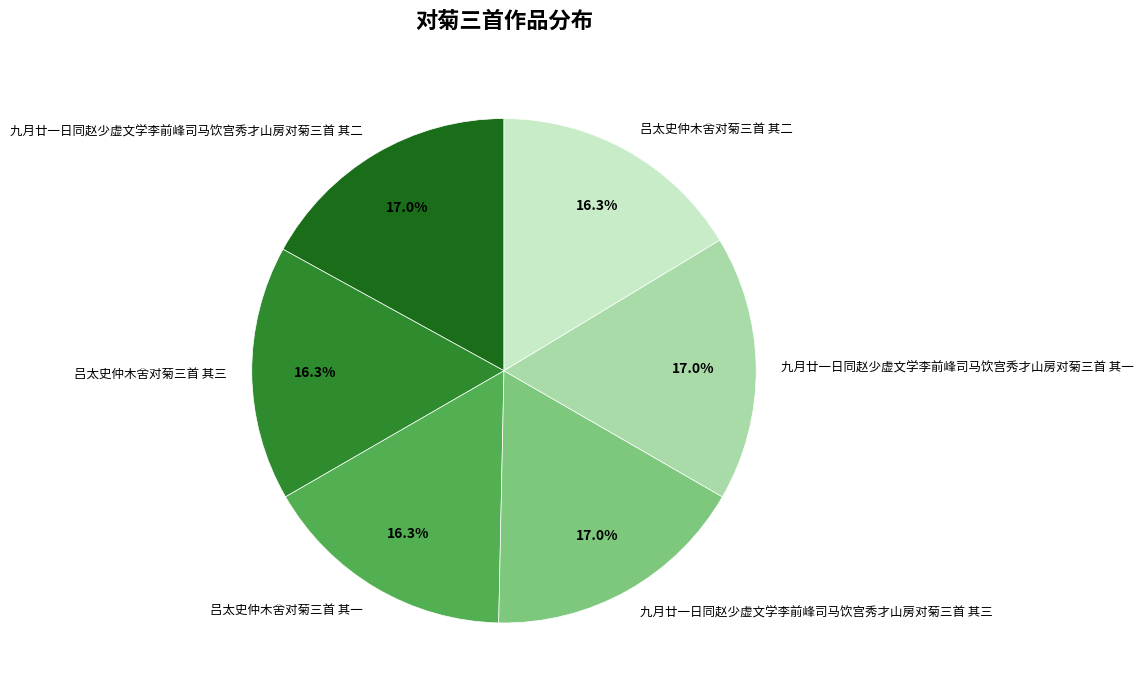

Is 九月廿一日同赵少虚文学李前峰司马饮宫秀才山房对菊三首 其二 the majority of the pie?

No